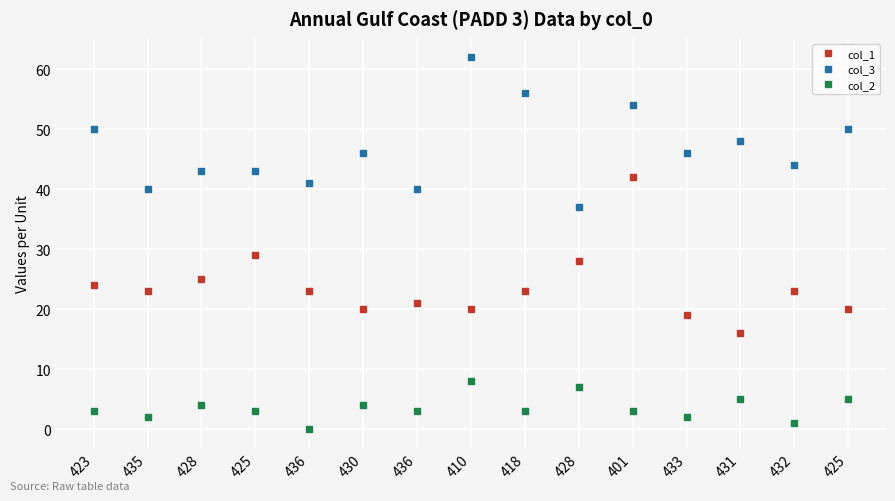

In col_2, how many points are higher than both neighbors (excluding endpoints)?

5